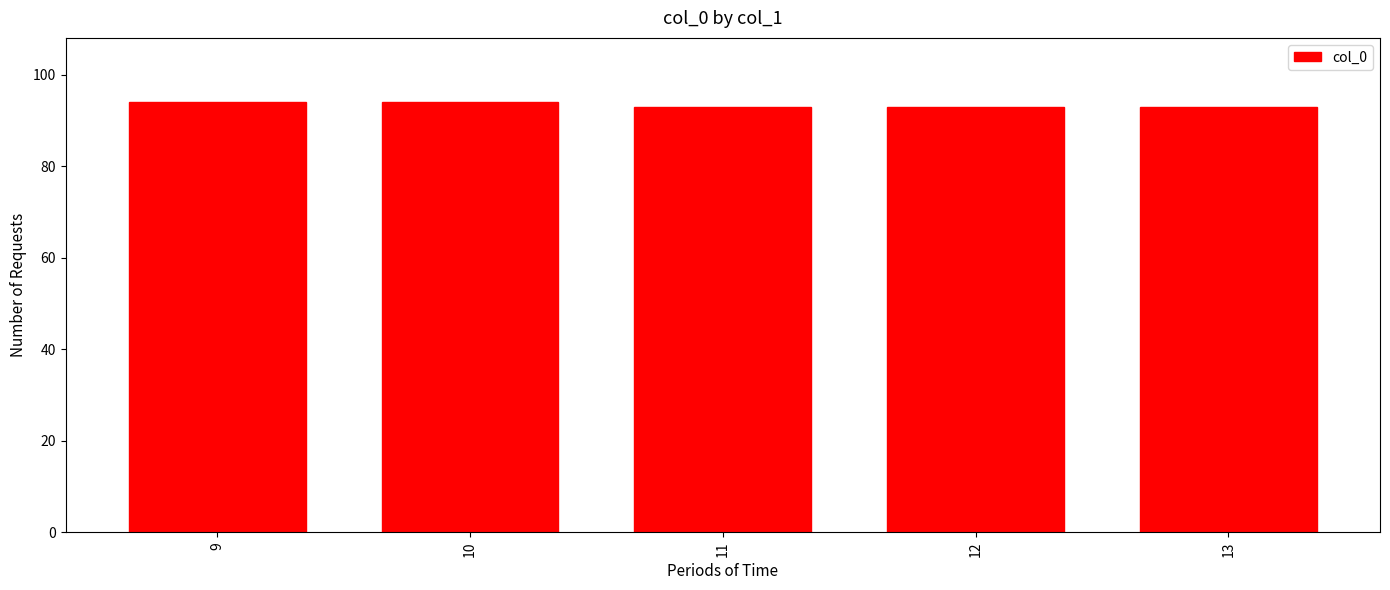

Does the chart contain stacked bars?

No